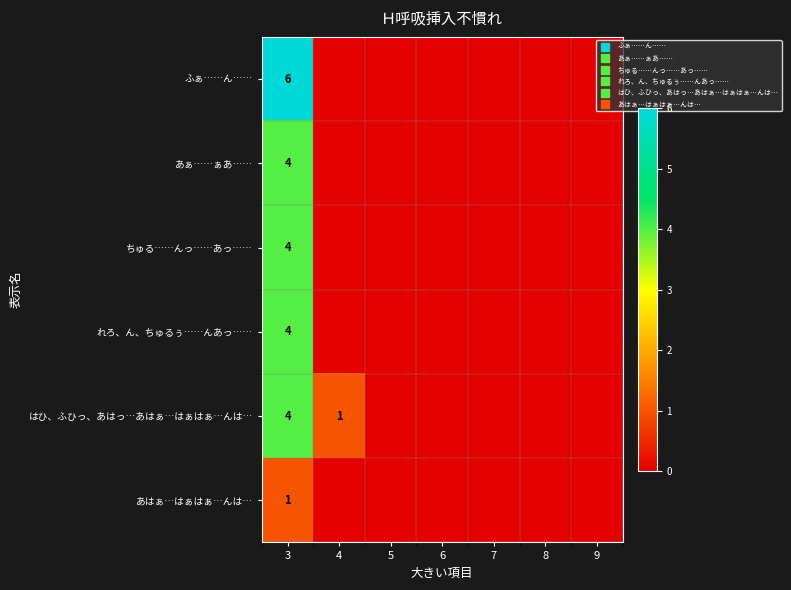

Count the number of categories in the chart.

7